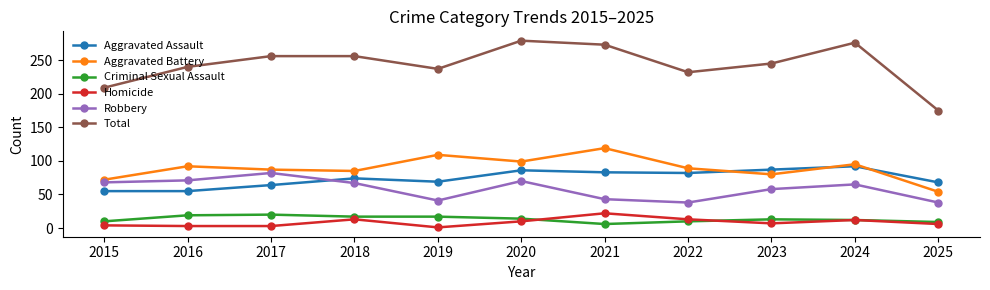

What is the total value across all series at 2020?

558